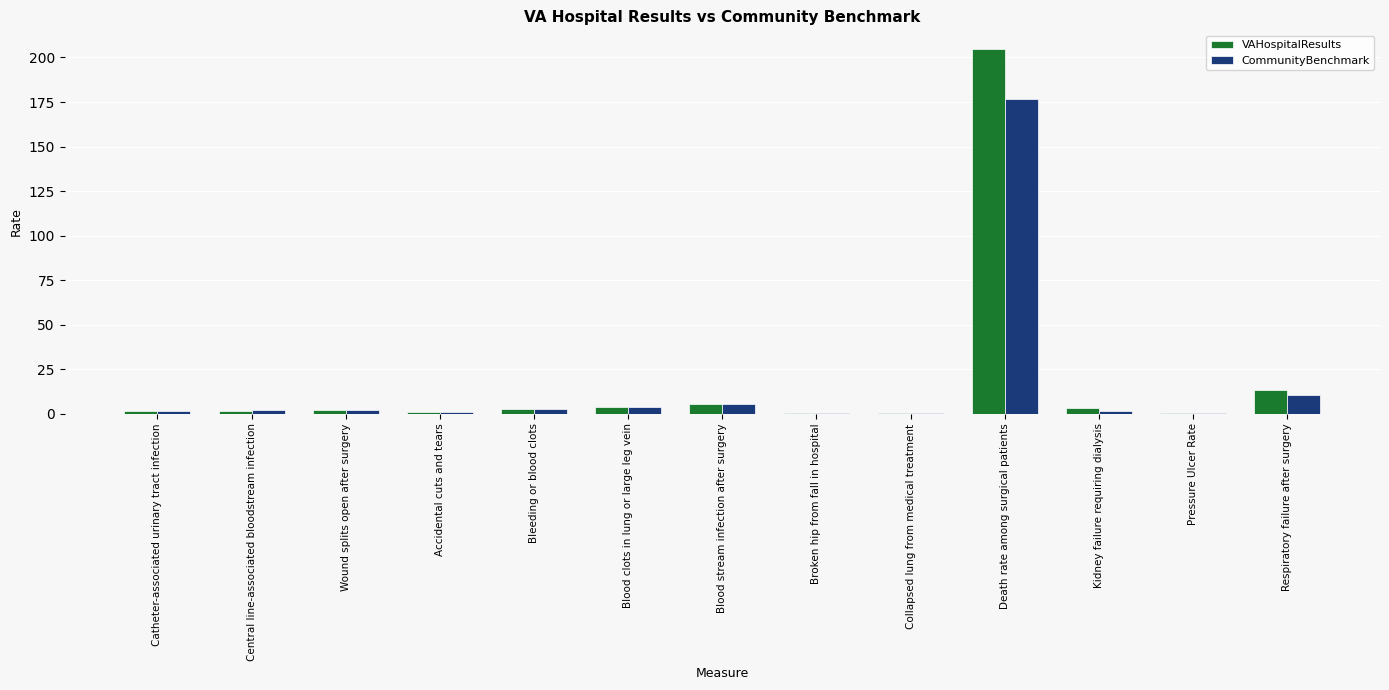

How many distinct data groups are displayed?

2